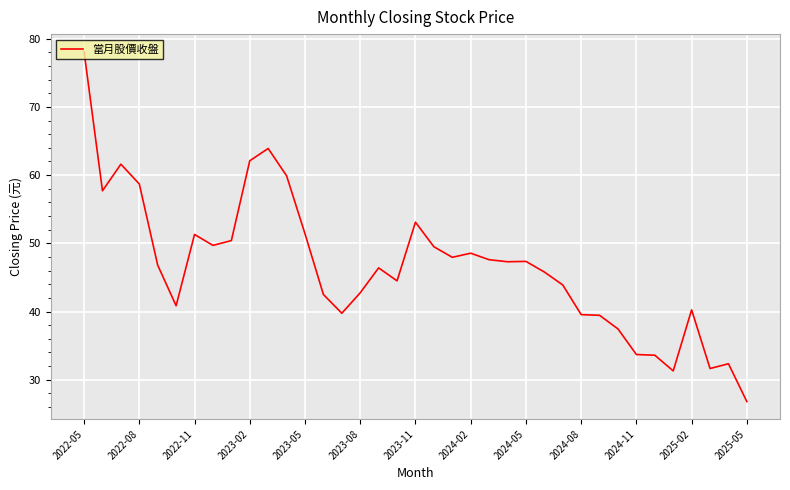

What is the maximum value shown in the chart?

78.1